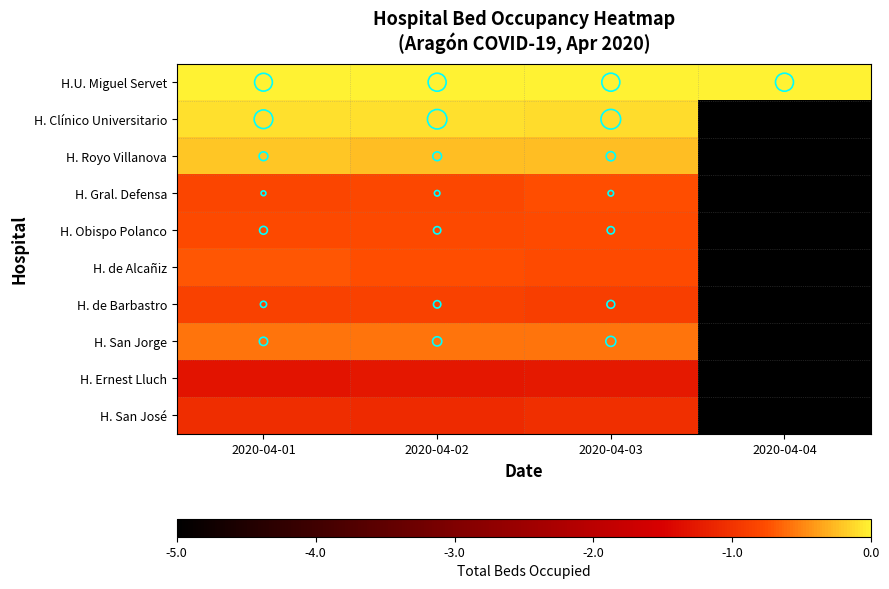

What is the spread (max minus min) of values at 2020-04-02?

1.3